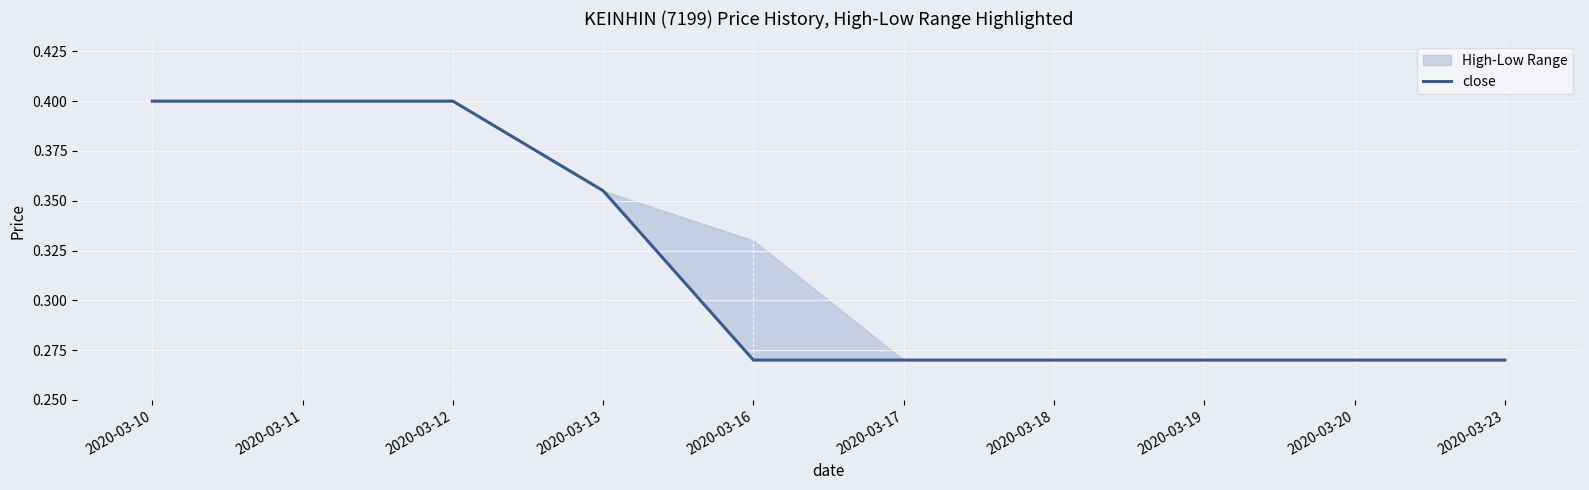

Reading left to right, transcribe all the data shown in this chart.

2020-03-10=0.4	2020-03-11=0.4	2020-03-12=0.4	2020-03-13=0.4	2020-03-16=0.3	2020-03-17=0.3	2020-03-18=0.3	2020-03-19=0.3	2020-03-20=0.3	2020-03-23=0.3